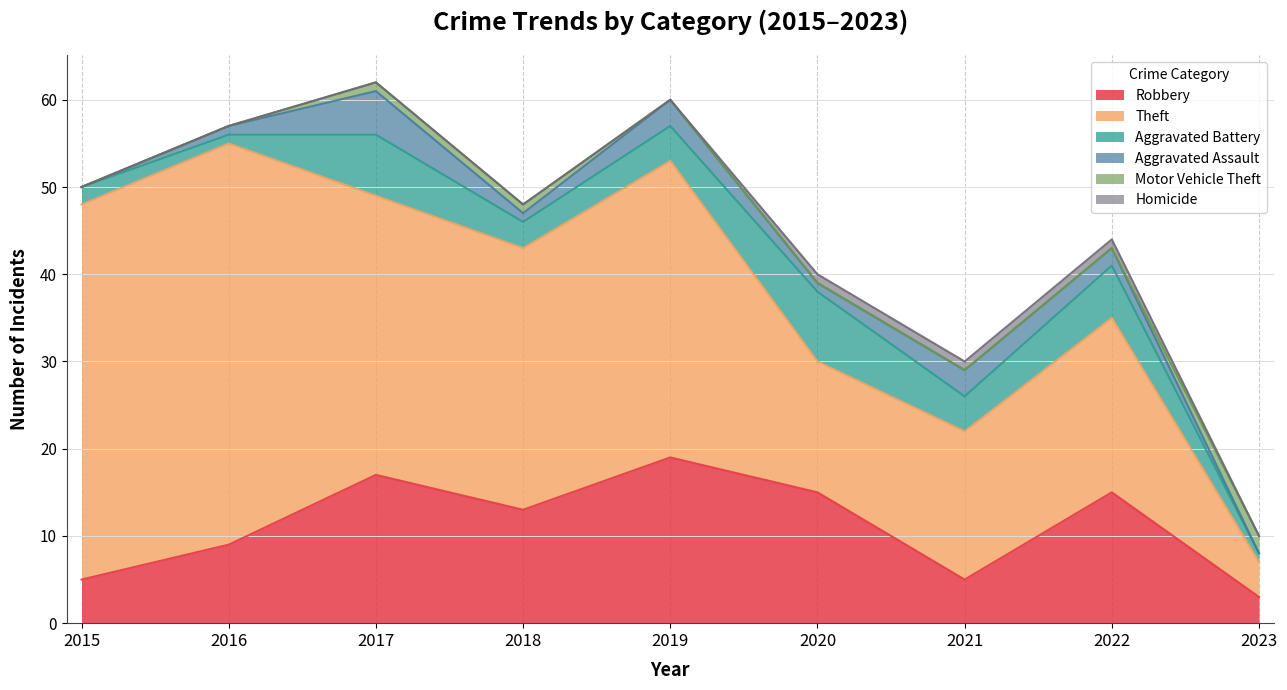

In Robbery, how many points are higher than both neighbors (excluding endpoints)?

3